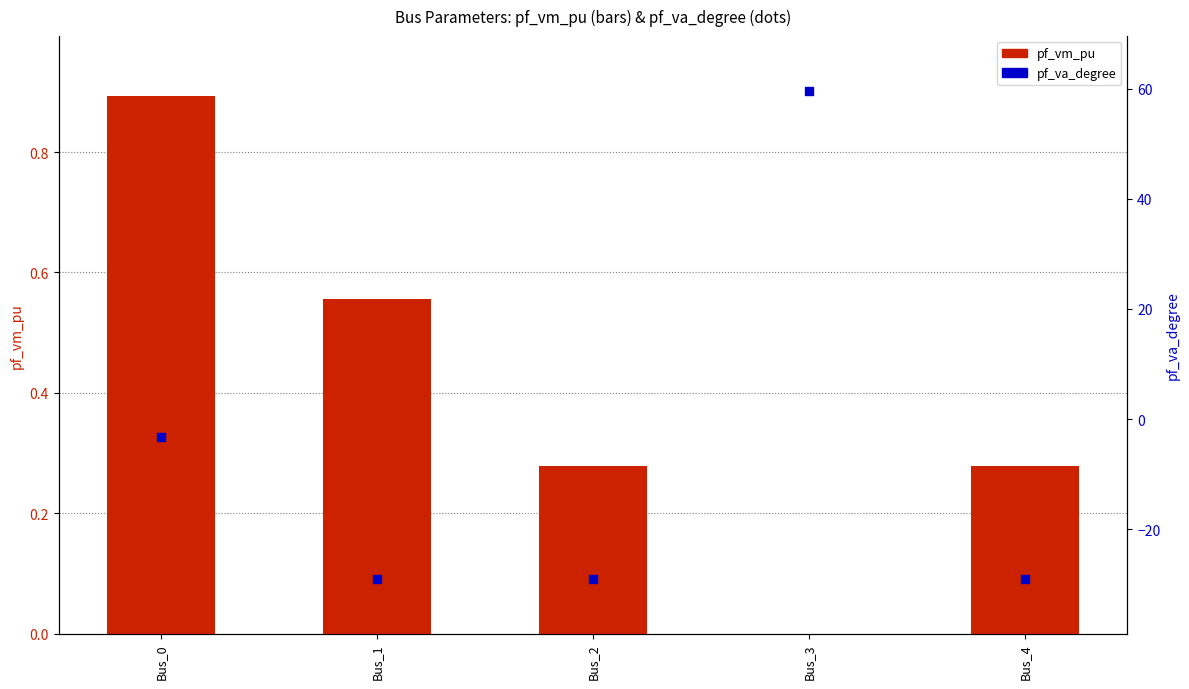

At which category is the sum across all series the highest?

Bus_3